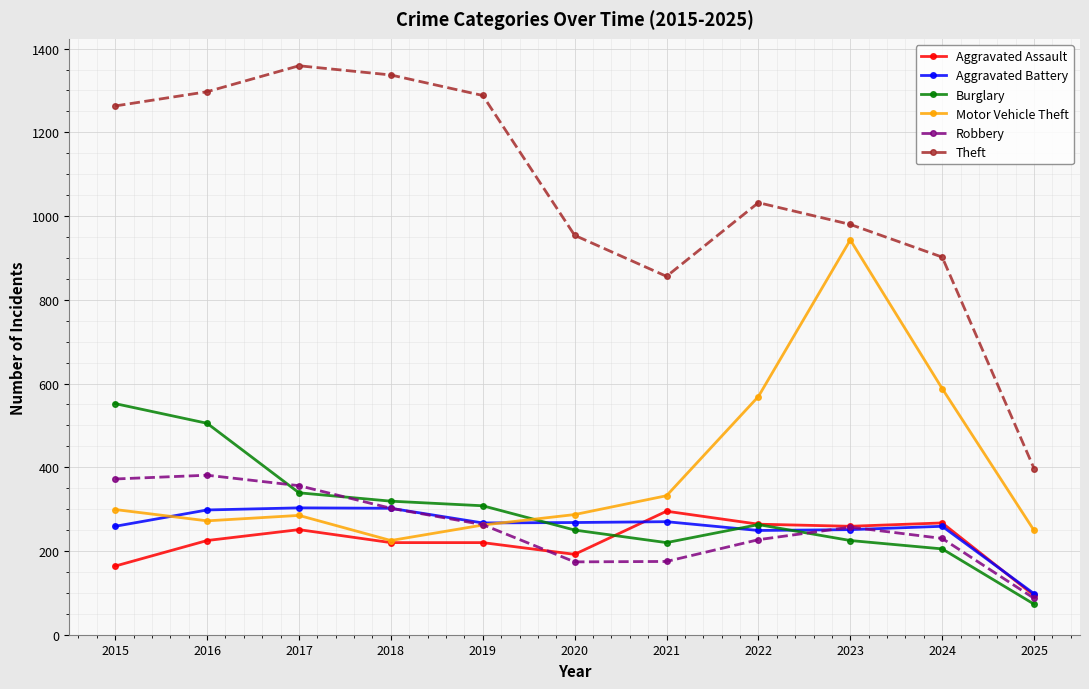

What is the value of the Aggravated Battery point at the 5th from the left?

267